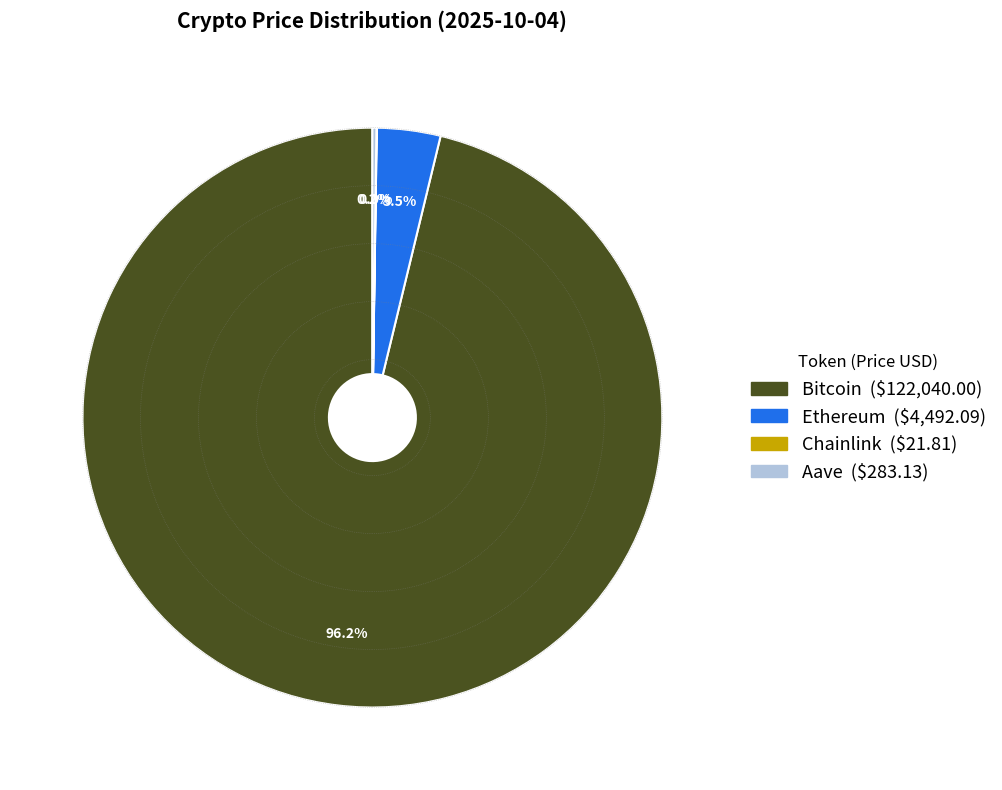

Between Ethereum and Bitcoin, which is larger?

Bitcoin